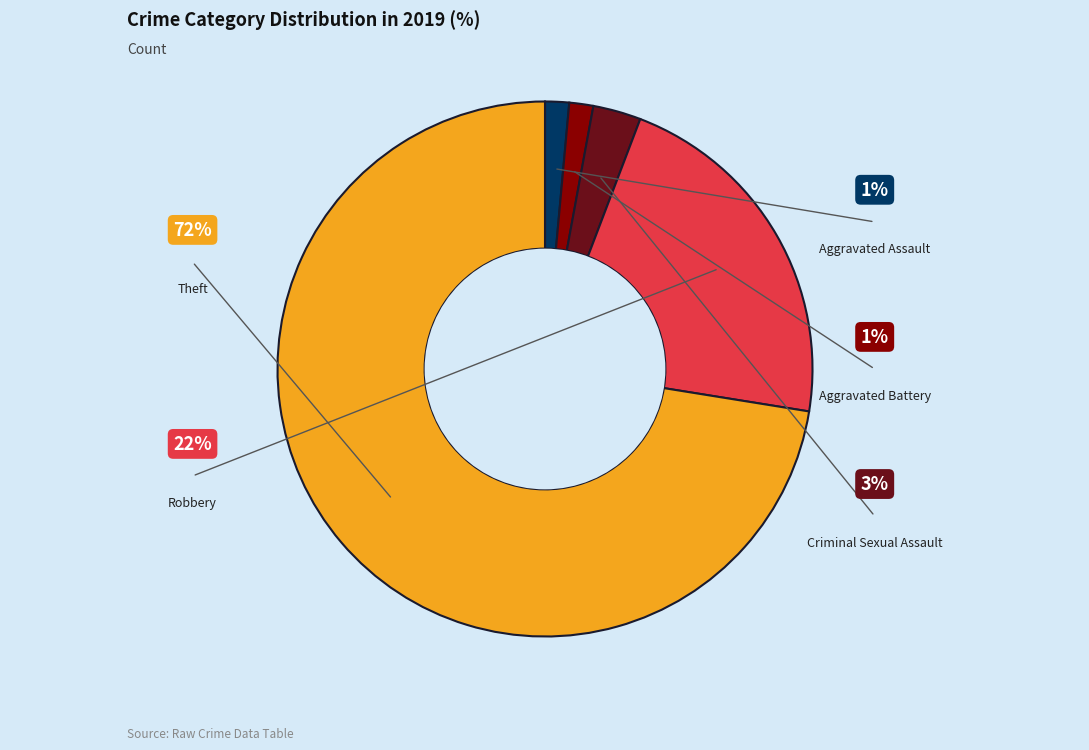

To the nearest percent, what is the combined percentage of Theft and Criminal Sexual Assault?

75%